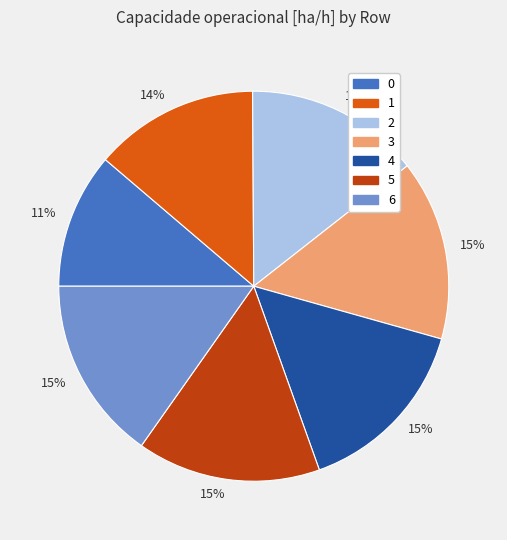

To the nearest percent, what is the average slice percentage?

14%